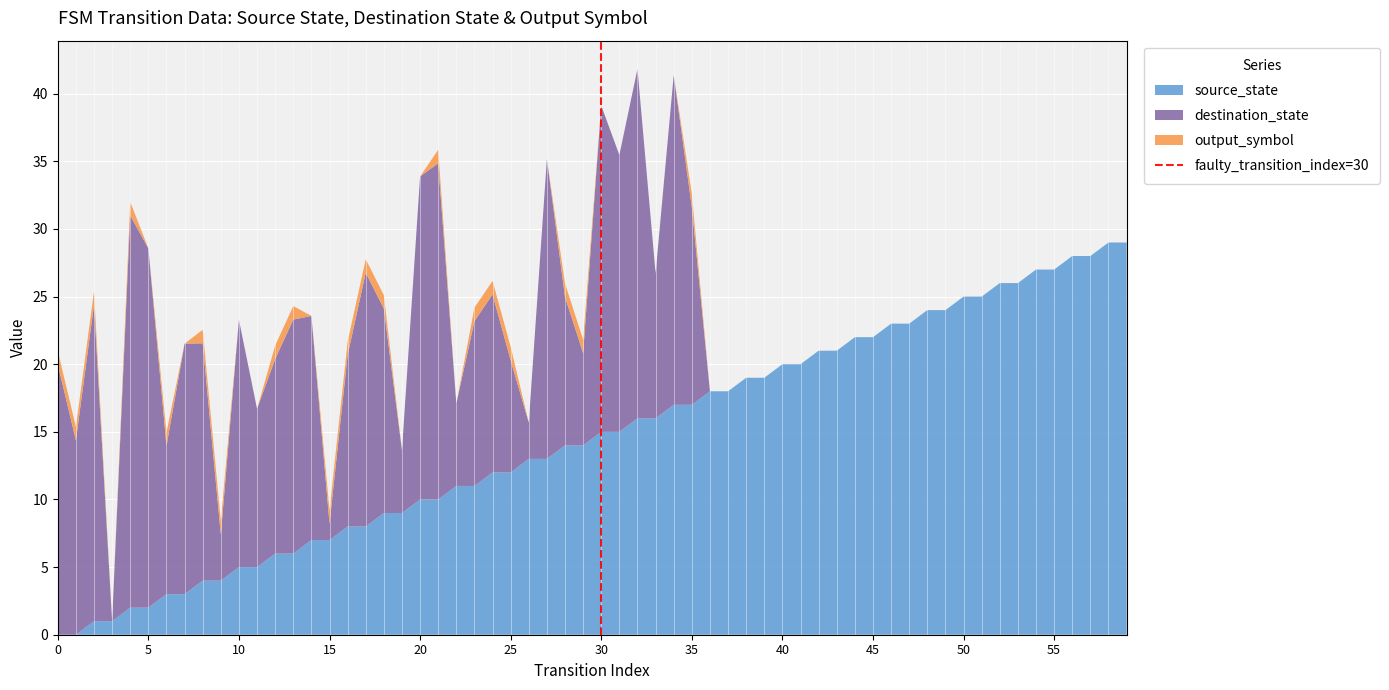

The value of source_state at 50 is 25.0. True or false?

True